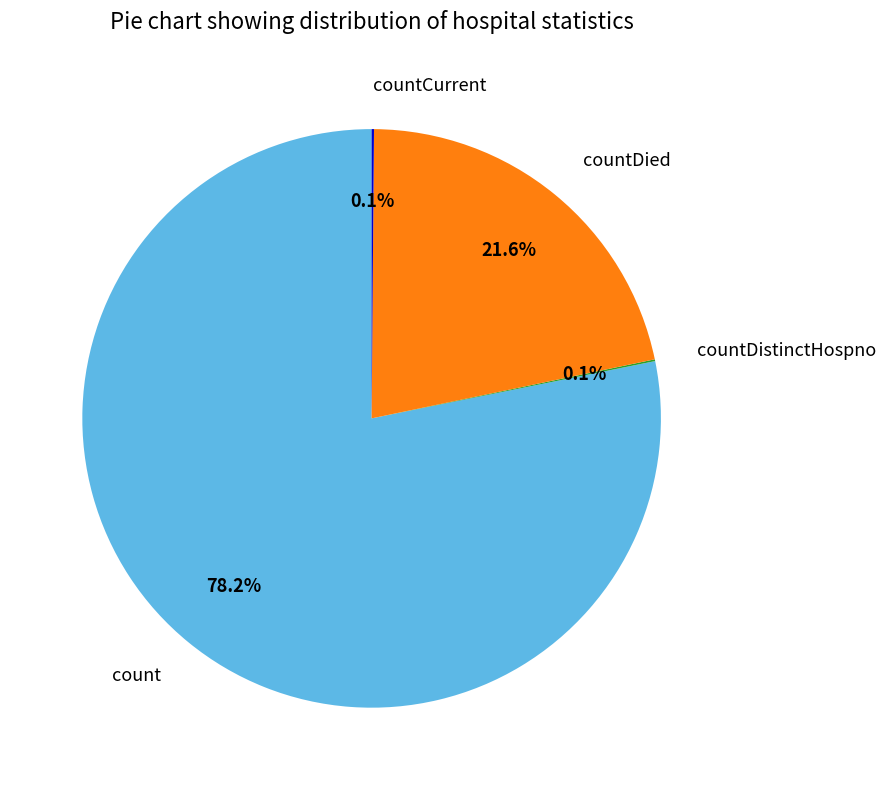

What percentage is NOT represented by count?

21.8%